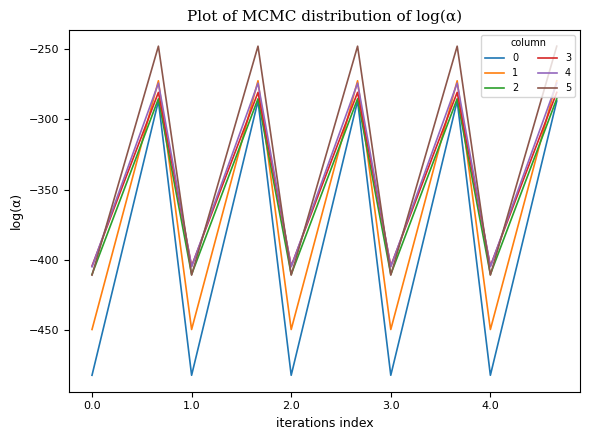

What is the greatest value displayed?

-248.1